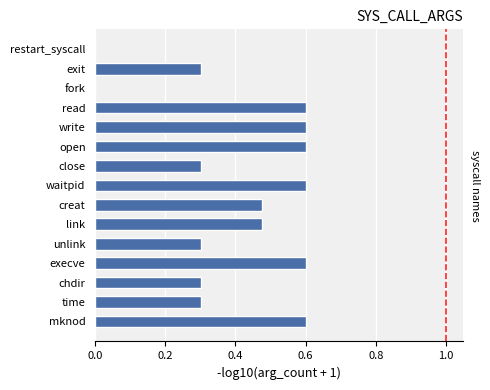

How many distinct data groups are displayed?

1